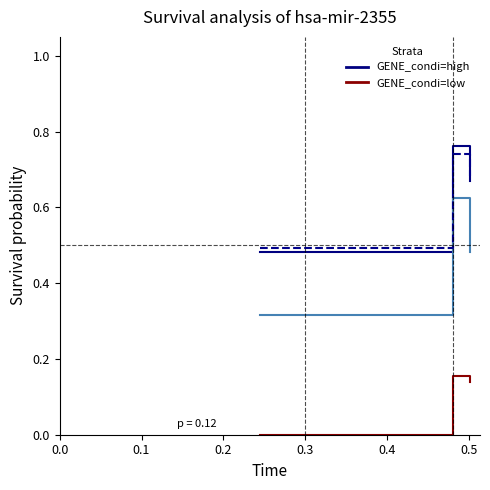

Does the chart display data point markers on the line(s)?

No